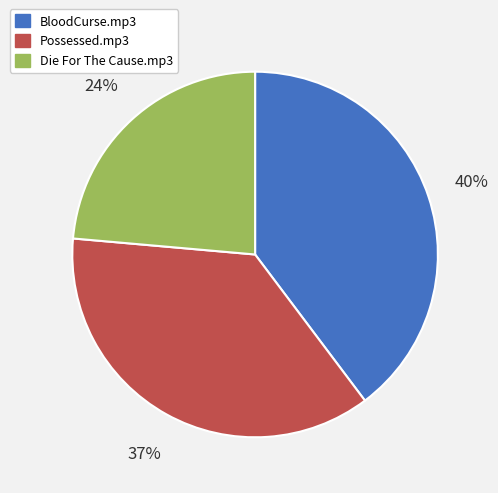

To the nearest percent, what portion does Possessed.mp3 represent?

37%